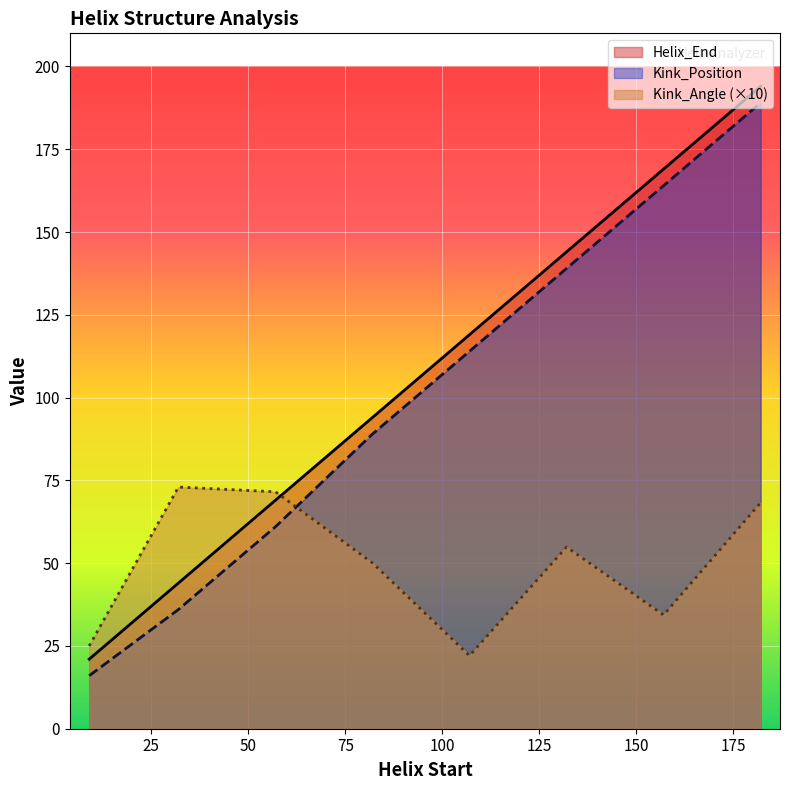

At which label is Kink_Position closest to 102?

107